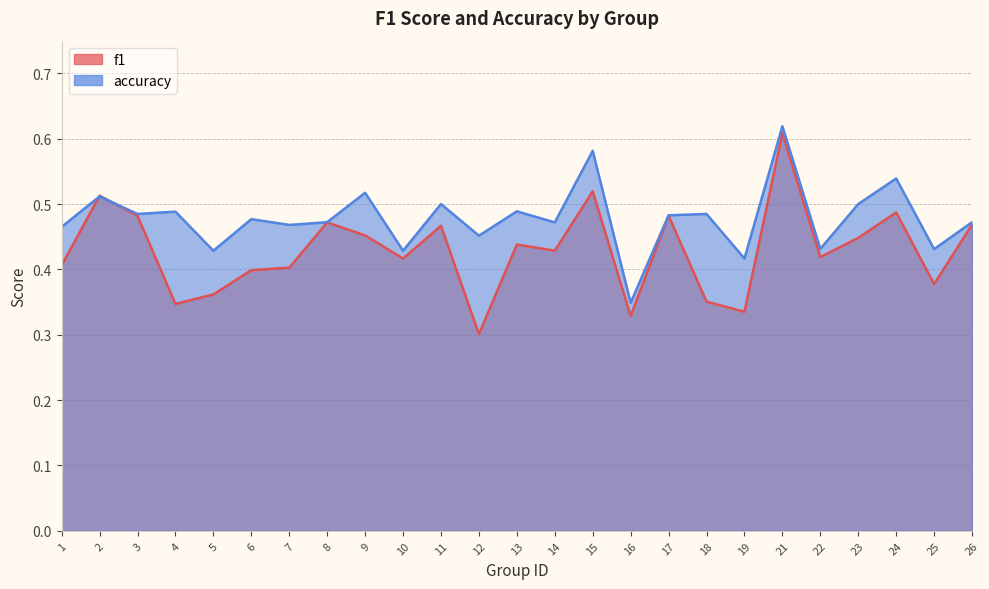

What is the value of the accuracy point at the 5th from the left?

0.4